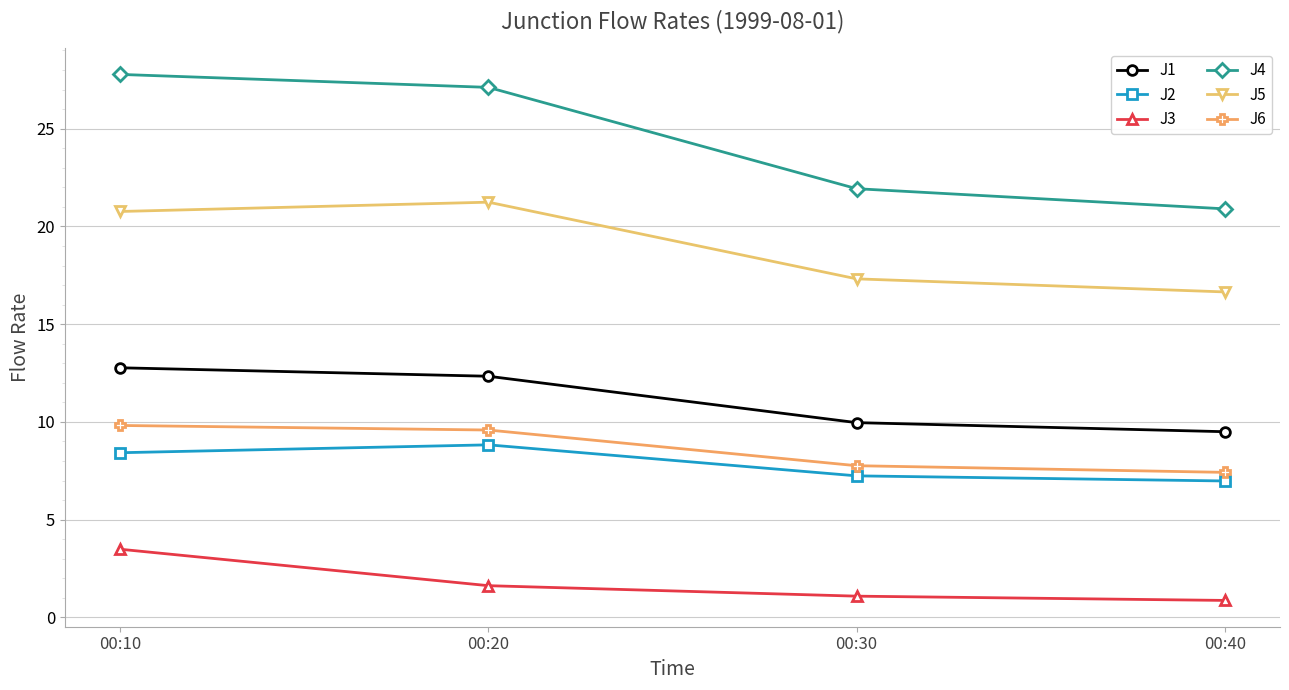

At which label does J5 first exceed 20?

00:10